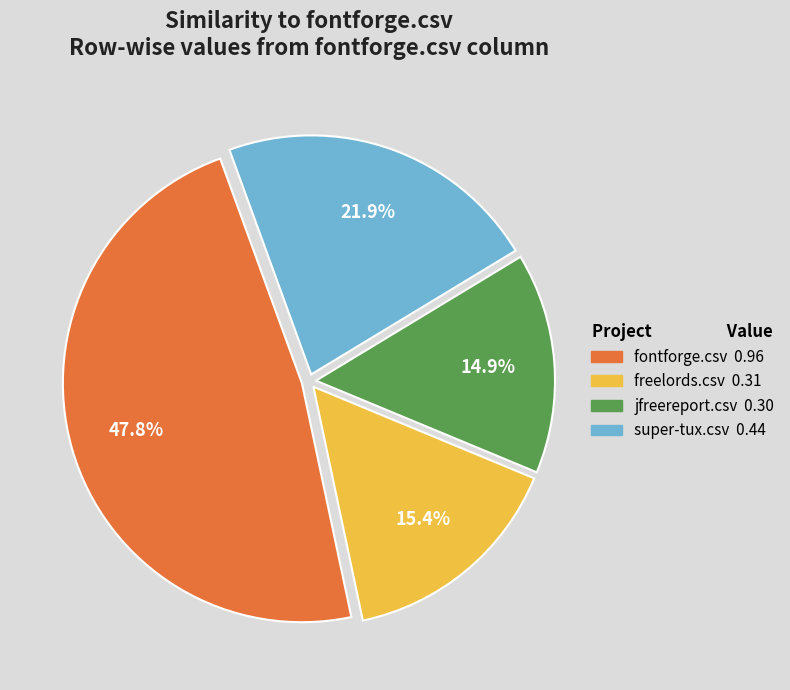

Count the number of slices in the pie.

4